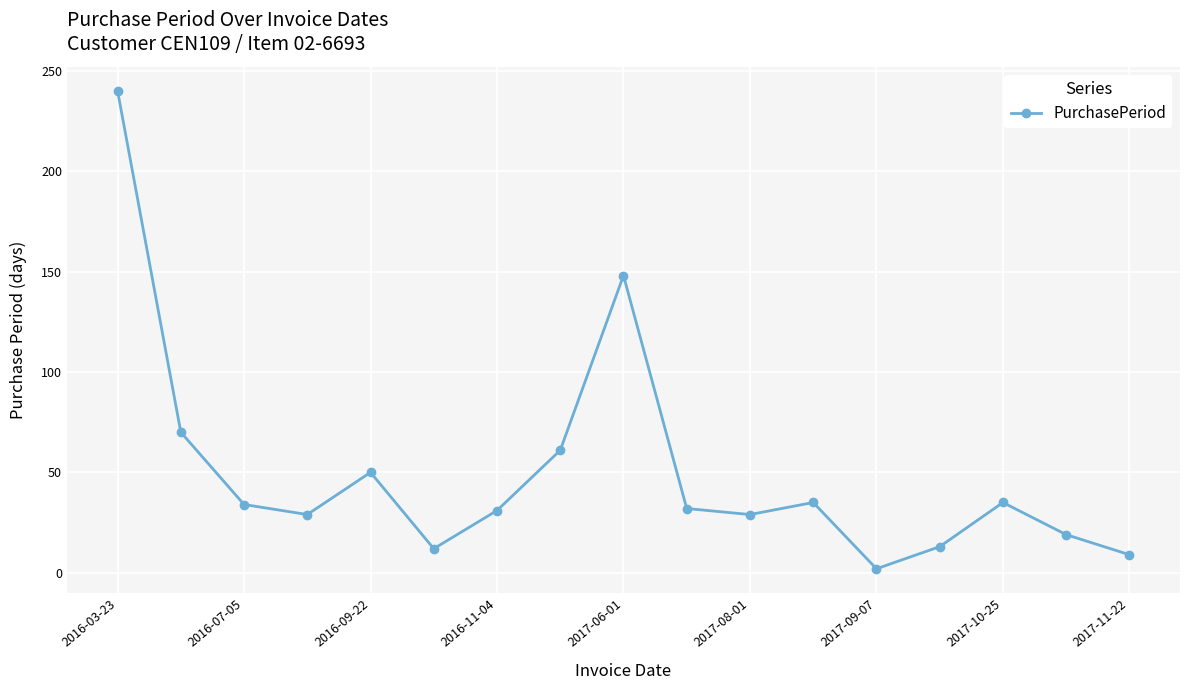

True or false: there are more than 2 points higher than both neighbors.

True